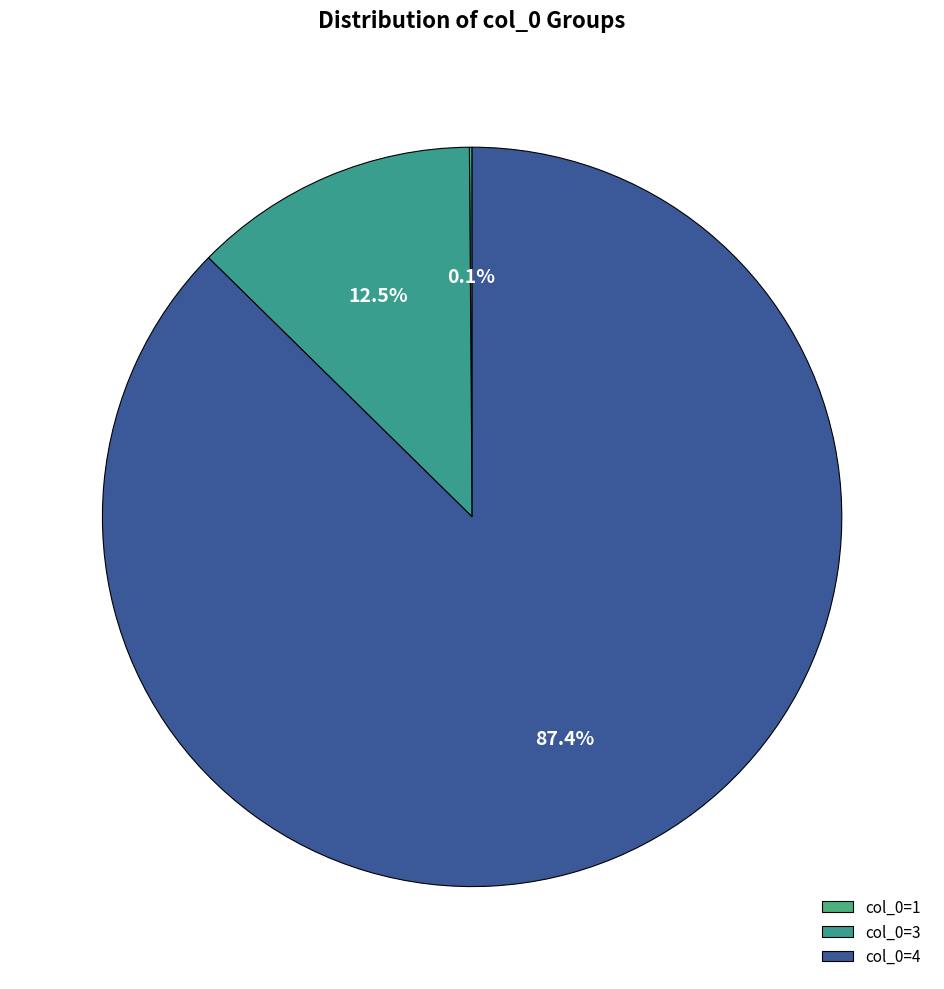

To the nearest percent, what is the difference between the largest and smallest slice percentages?

87%